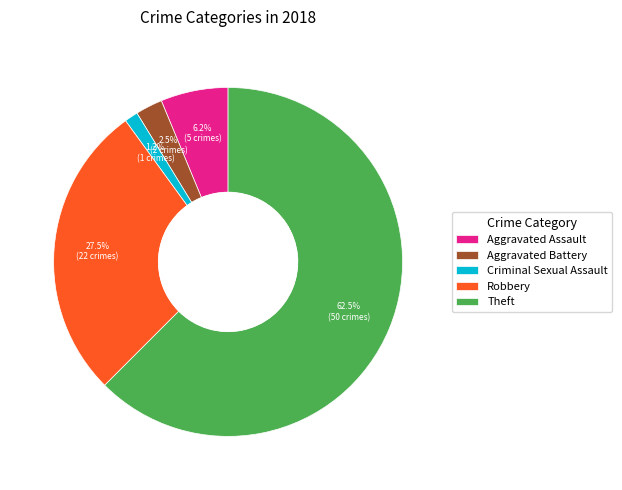

Which category has the biggest portion of the pie?

Theft